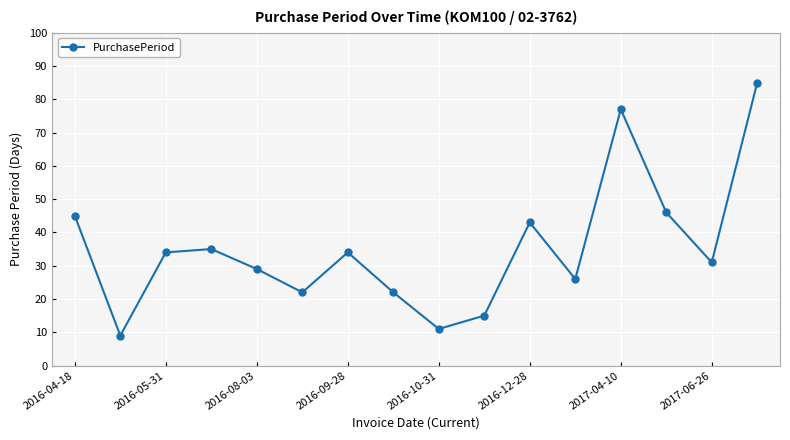

What is the value of the 2nd point from the left?

9